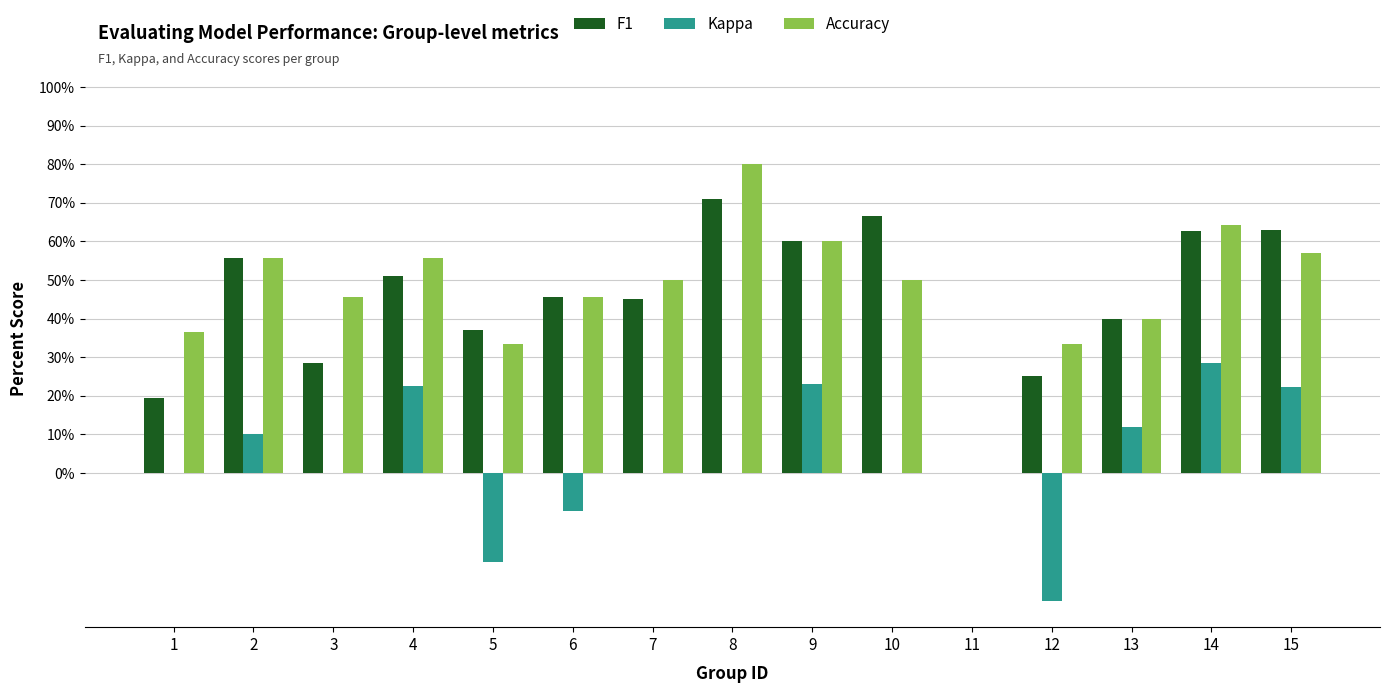

Does the chart contain stacked bars?

No